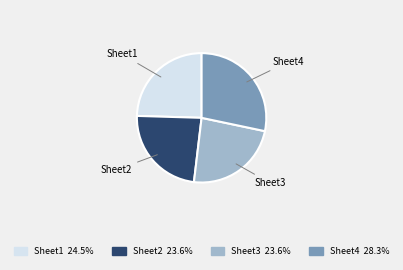

Which category has the biggest portion of the pie?

Sheet4